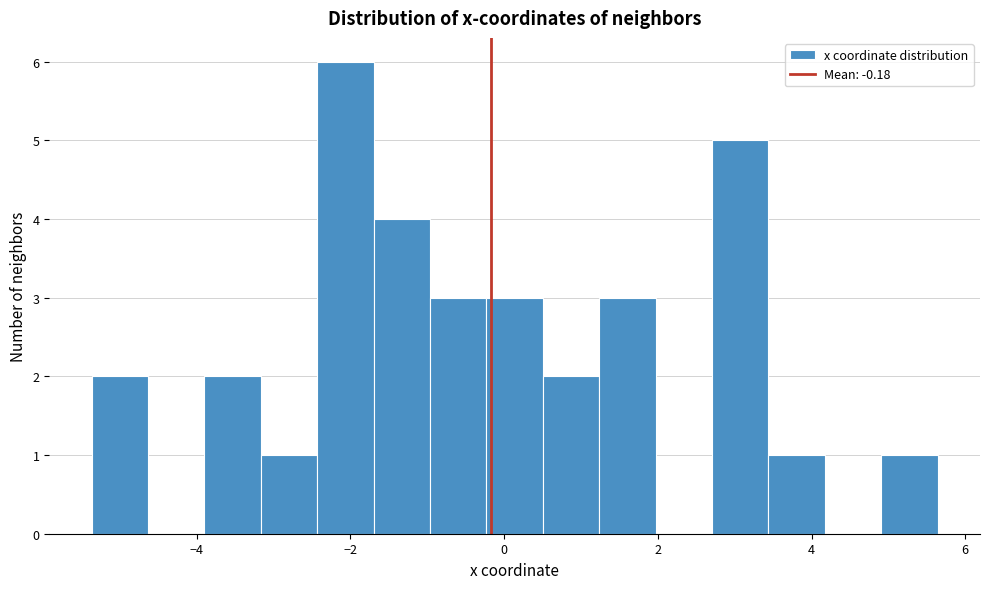

Read against the x-axis, roughly where is the centre of the tallest bar?

-2.0